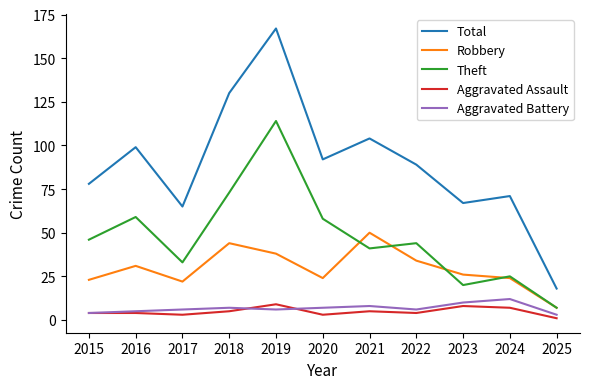

What is the spread (max minus min) of values at 2016?

95